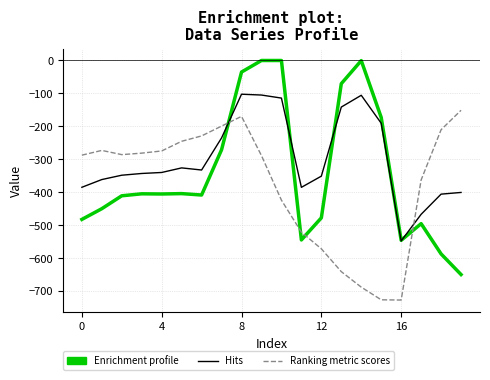

What is the average value of the Hits series?

-299.1